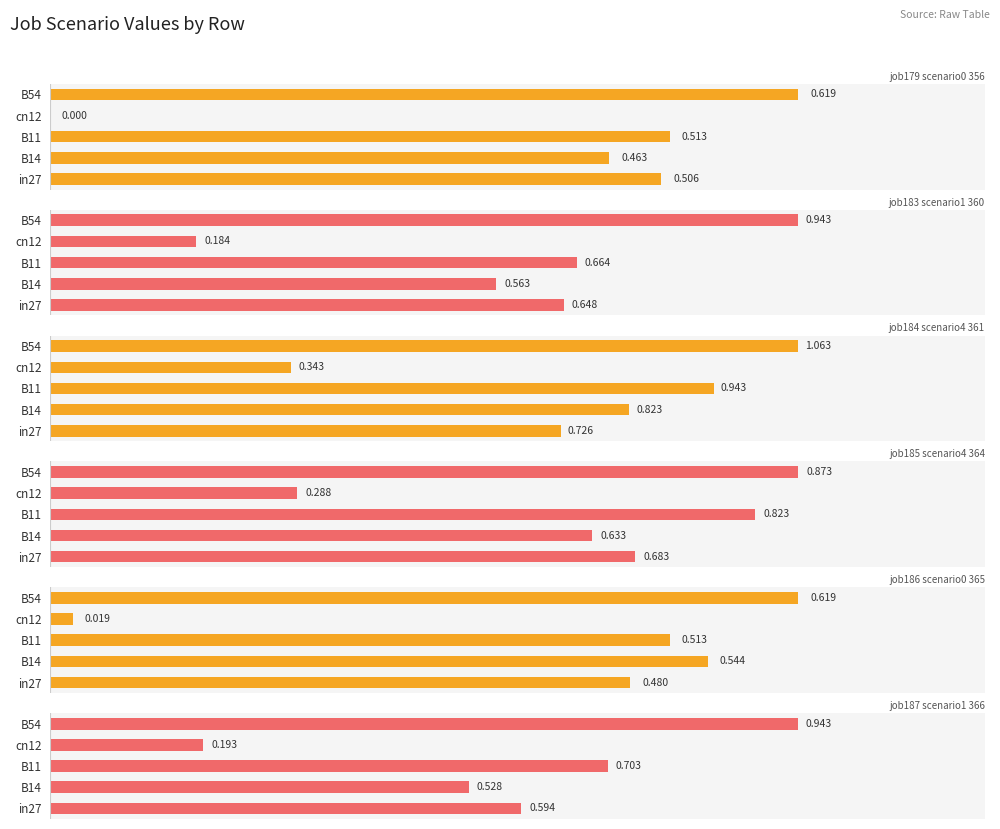

Is it true that job186_scenario0_365 equals 0.9 at B11?

False